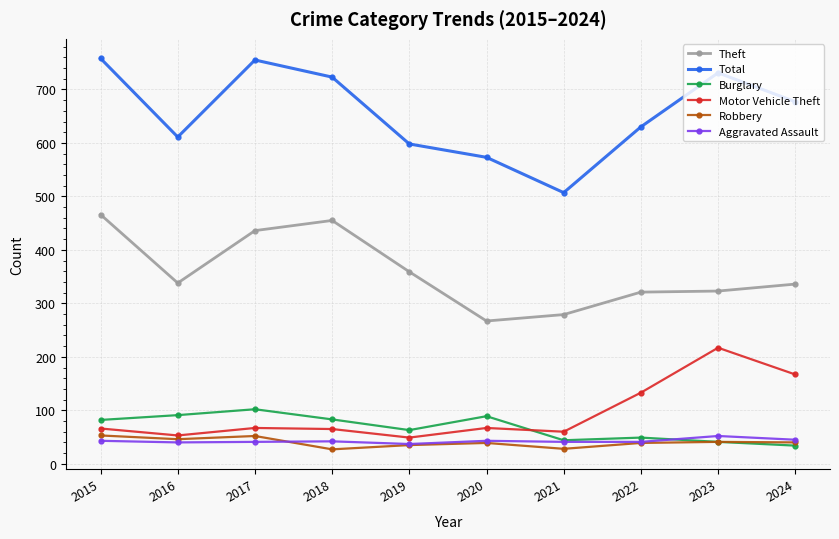

At which category does Theft reach its first local peak?

2018